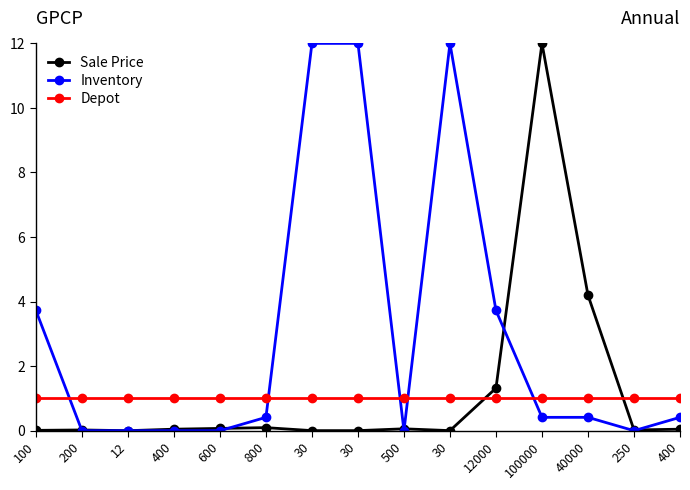

How many lines are shown in the chart?

3